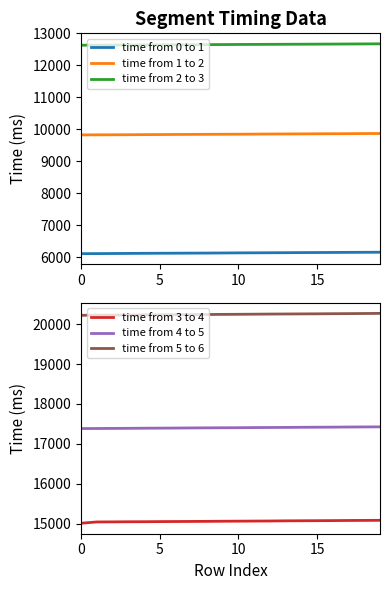

True or false: time from 0 to 1 has a value of 7974 at 15.

False